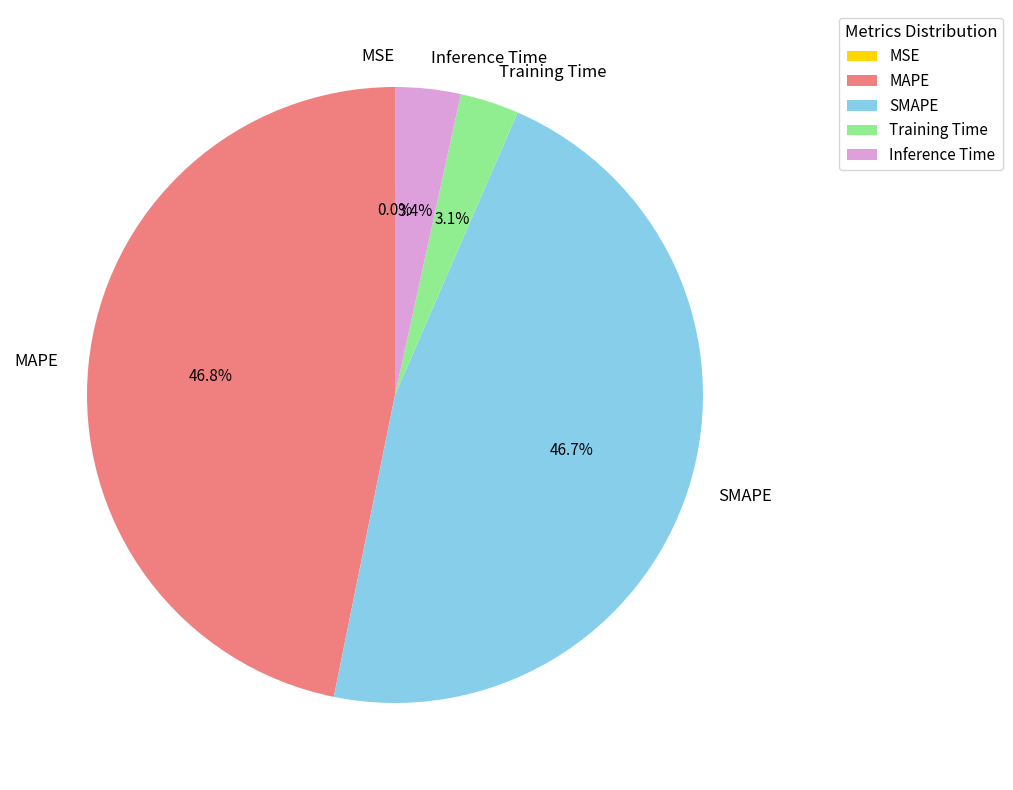

Does Inference Time represent more than half of the total?

No